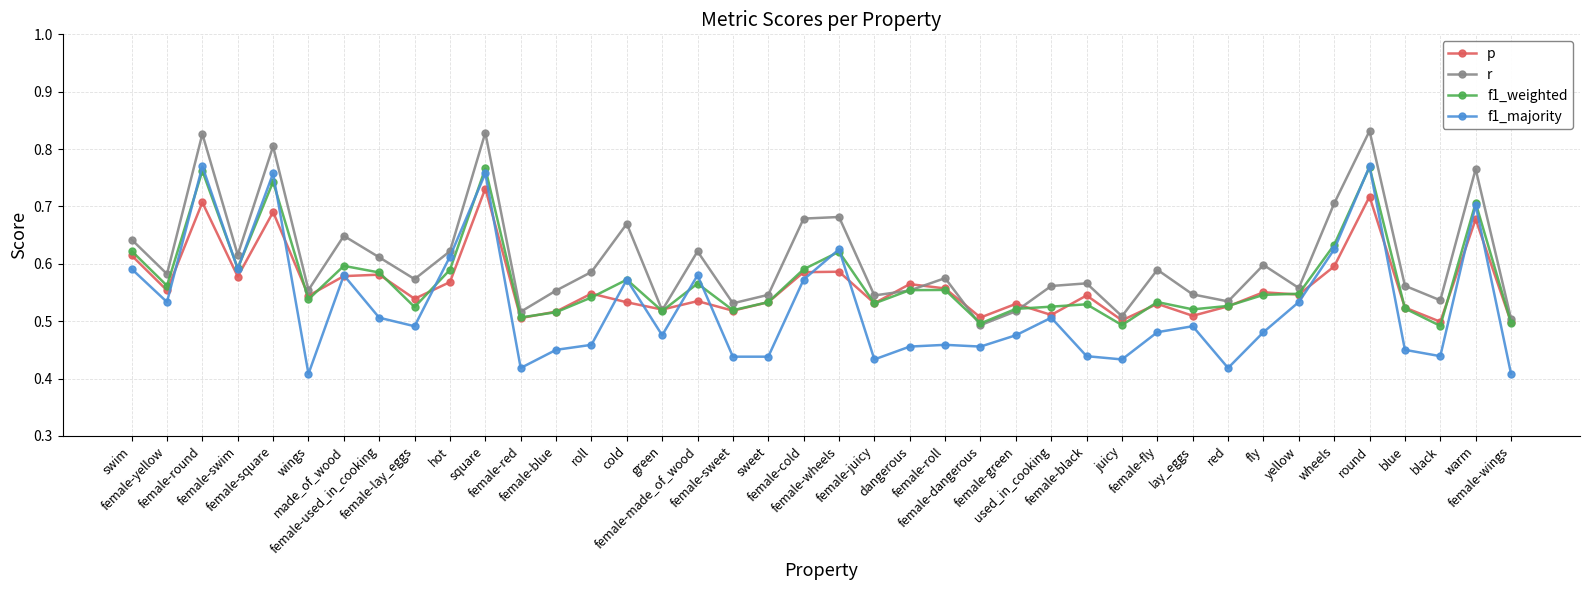

At how many categories does at least one series exceed 0?

40